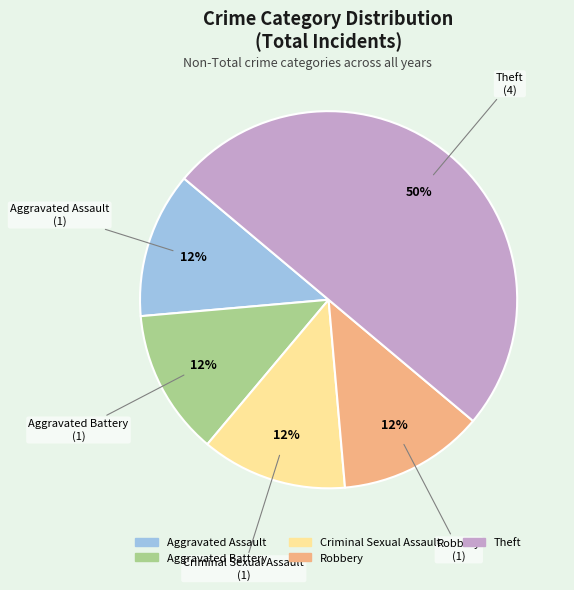

Which category has the biggest portion of the pie?

Theft